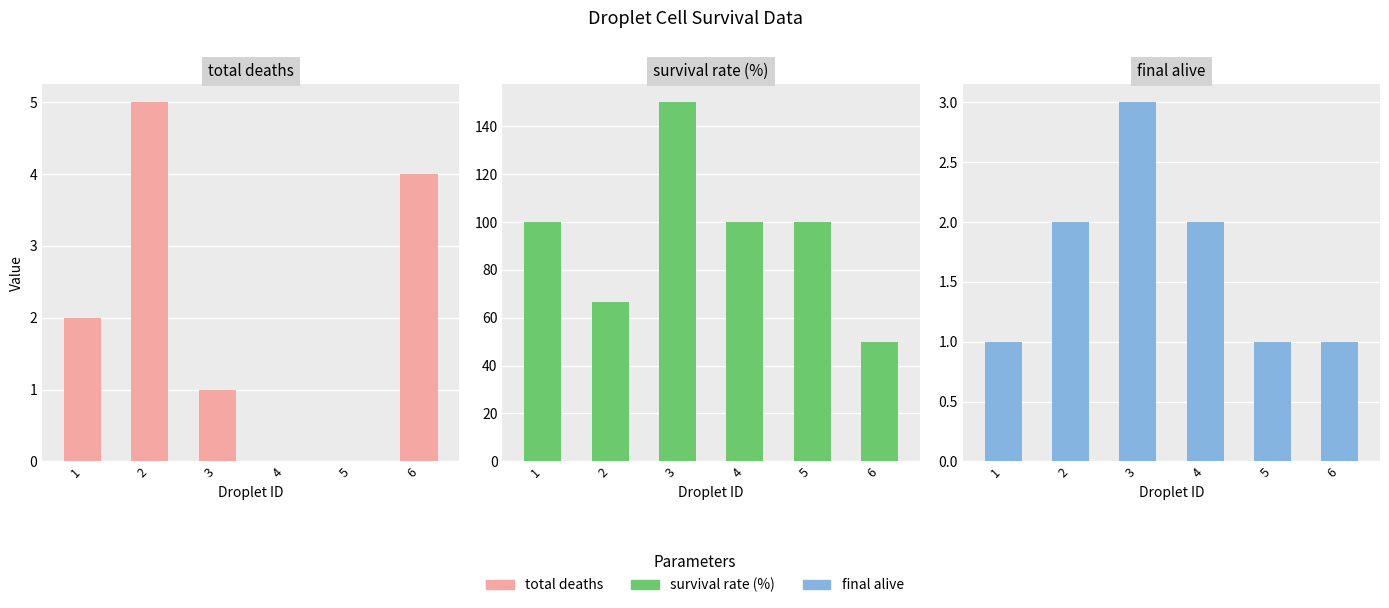

The value of total_deaths at 3 is 1.7. True or false?

False